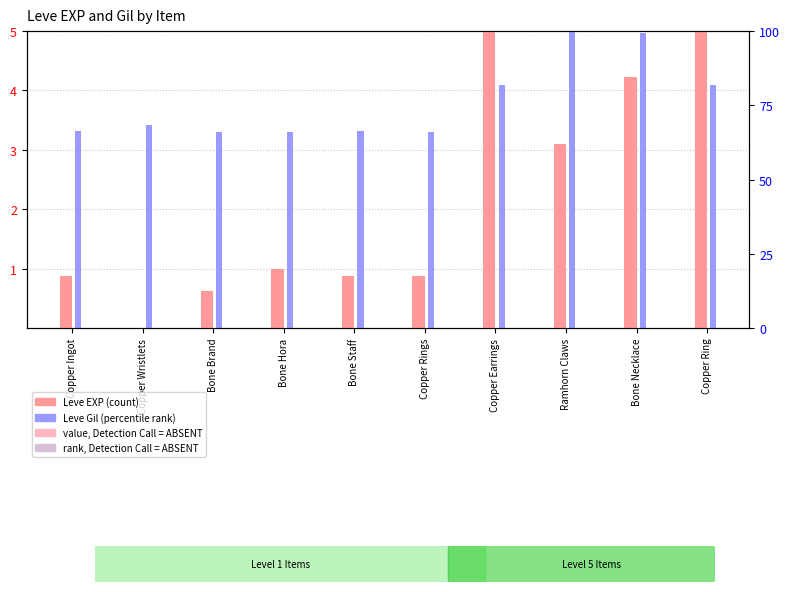

What is the difference between the maximum and minimum values in the Leve EXP series?

5.0